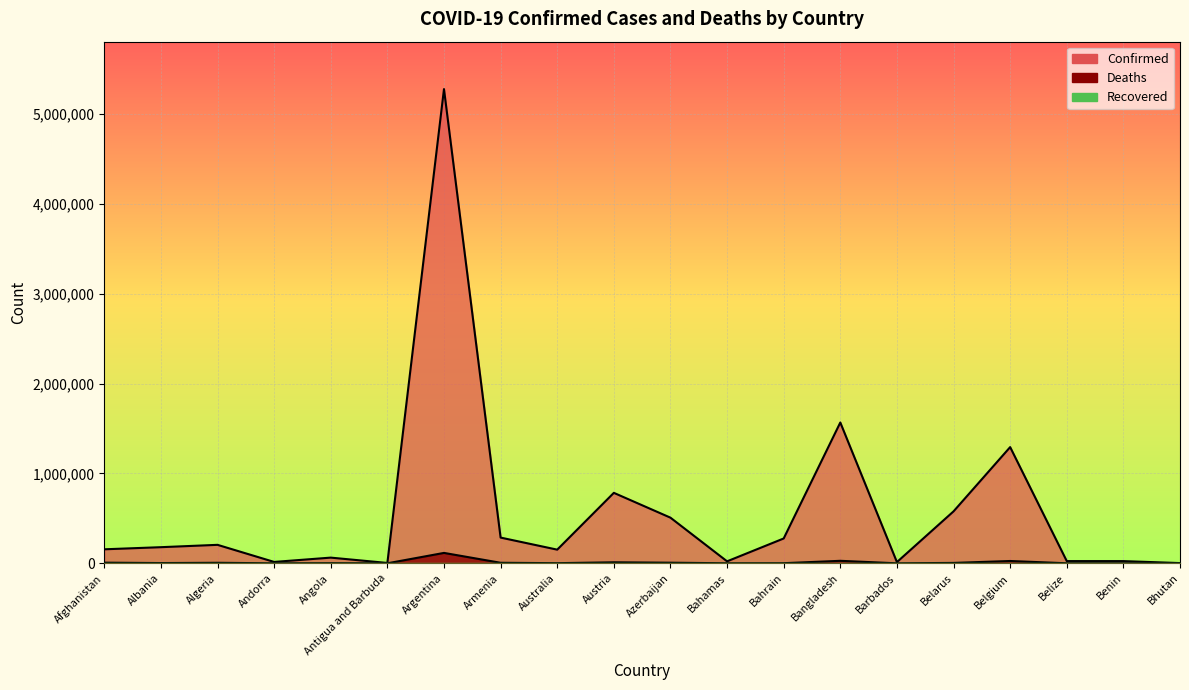

Between Afghanistan and Belarus, which is larger?

Belarus